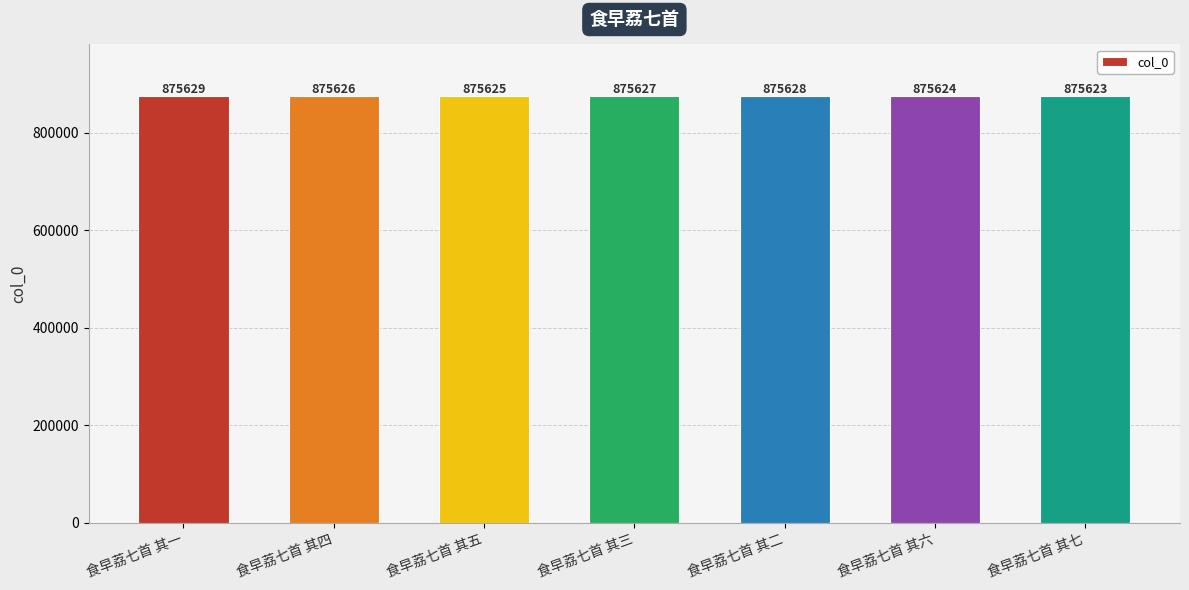

At which label is the value closest to 875626?

食早荔七首 其四